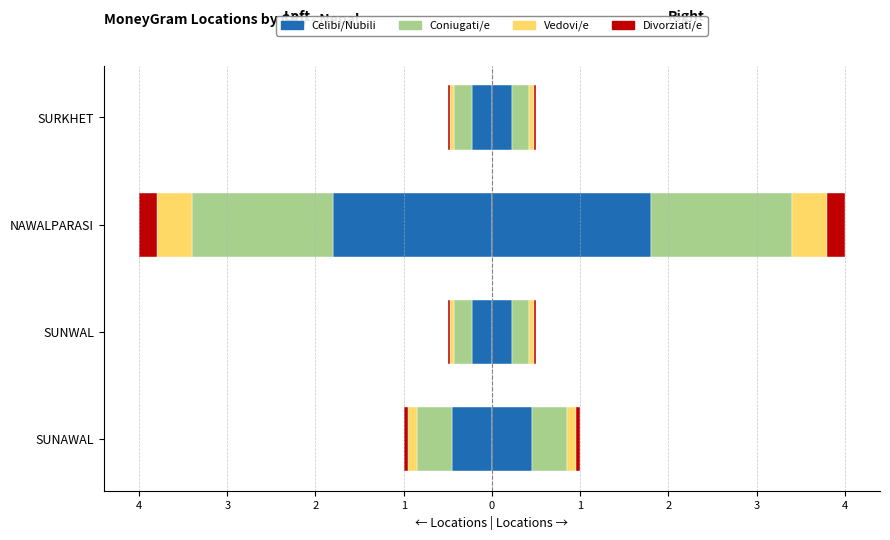

How many groups of bars are there?

4